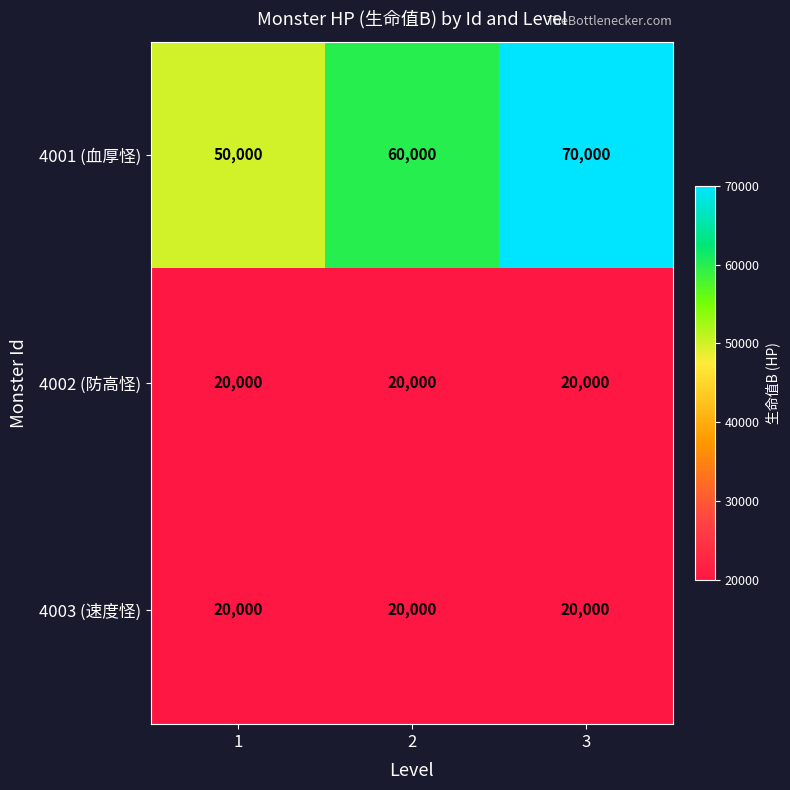

What value does the 4003 (速度怪) series have at 2?

20000